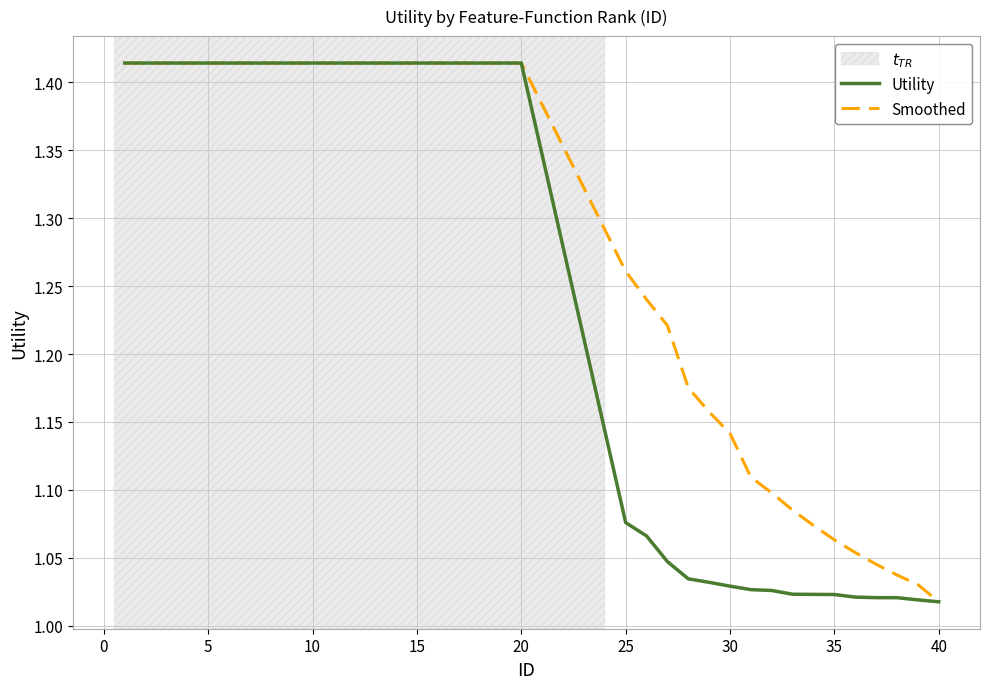

Which series has the largest total across all categories?

Smoothed